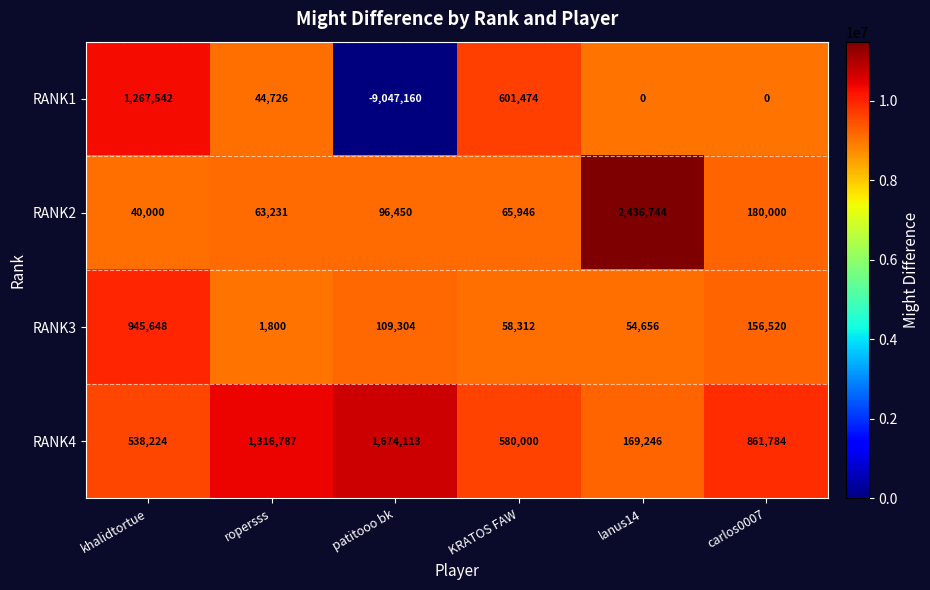

What is the difference between the highest and lowest values at khalidtortue?

1227542